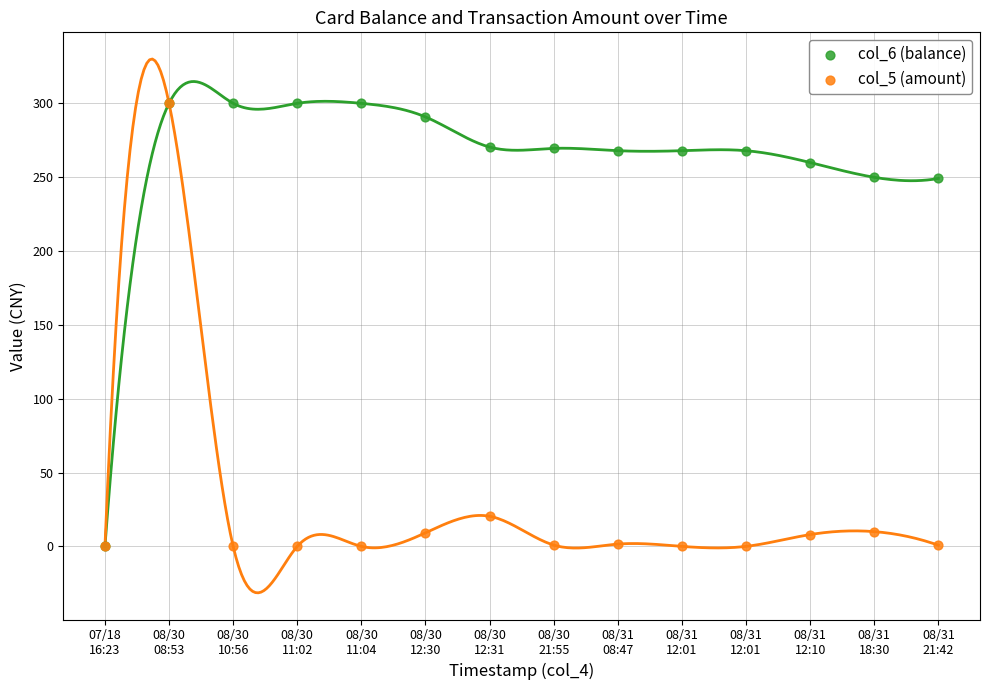

Which series reaches the minimum Y coordinate?

col_6 (balance)